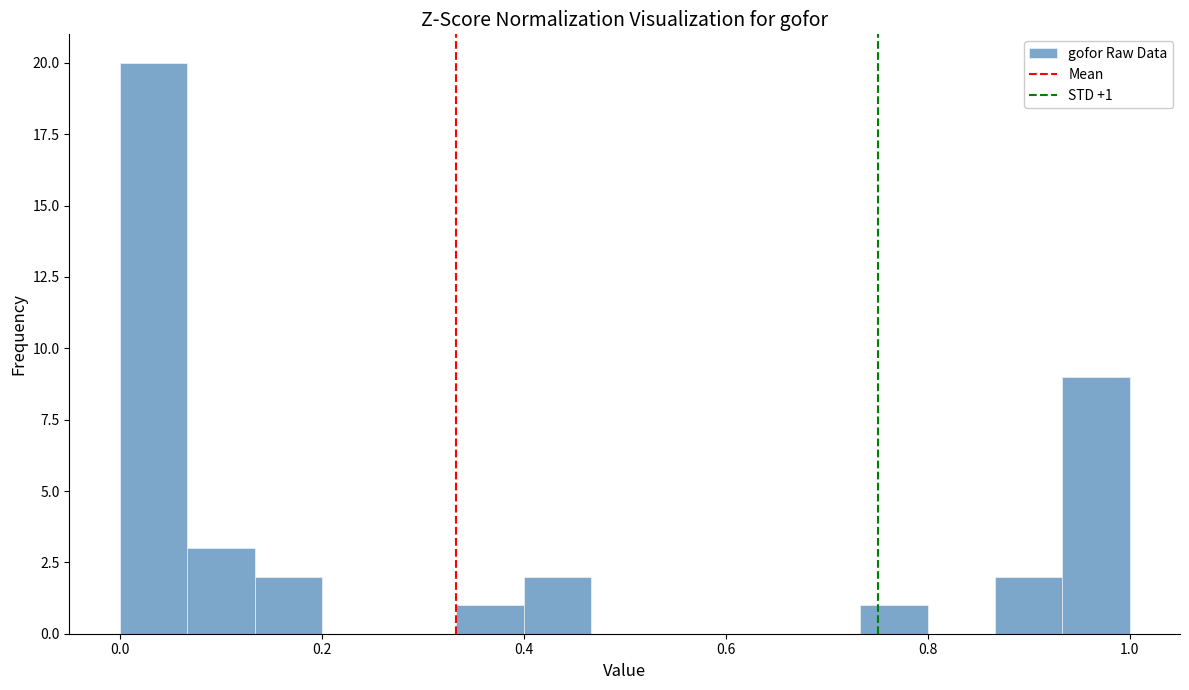

Around what value on the x-axis is the tallest bar? Give the approximate position of its centre, as read against the axis.

0.04